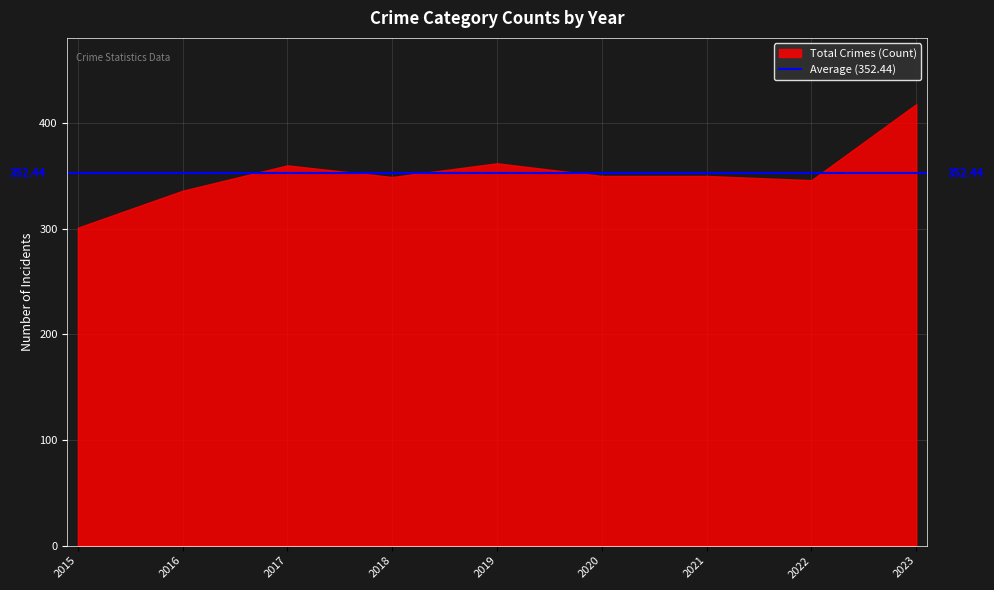

Between 2016 and 2019, which is larger?

2019